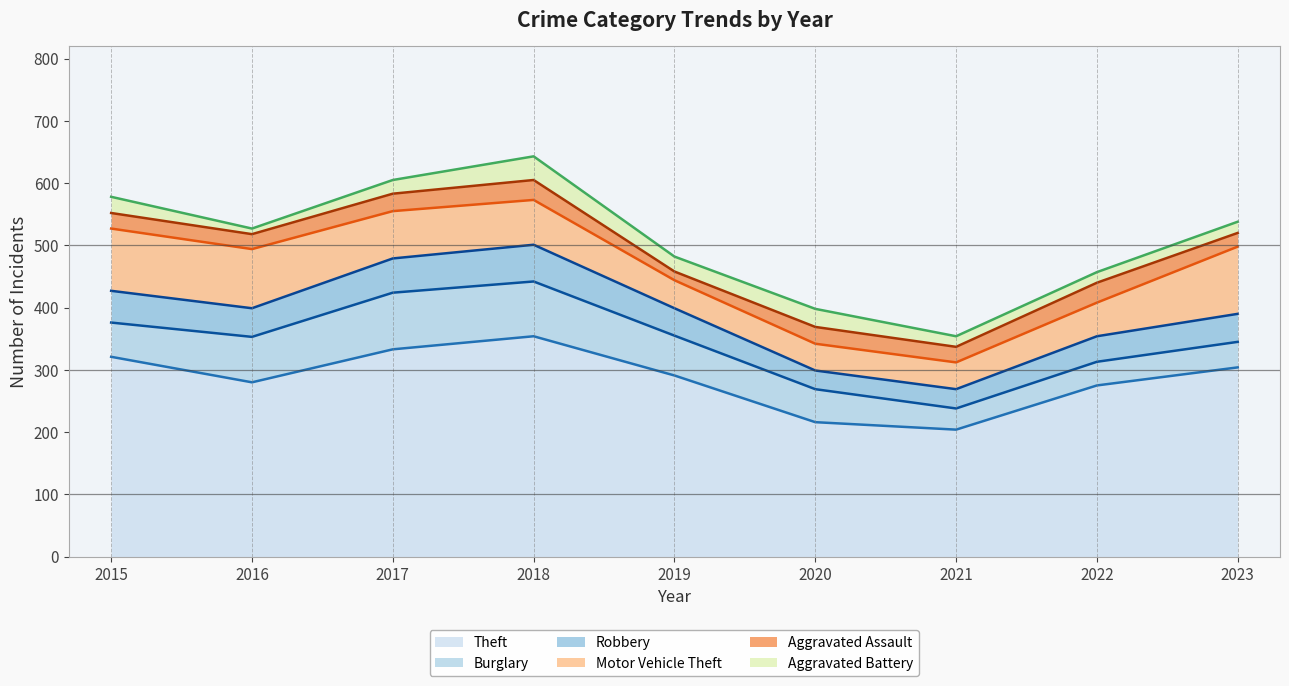

What is the difference between the maximum and minimum values in the Burglary series?

57